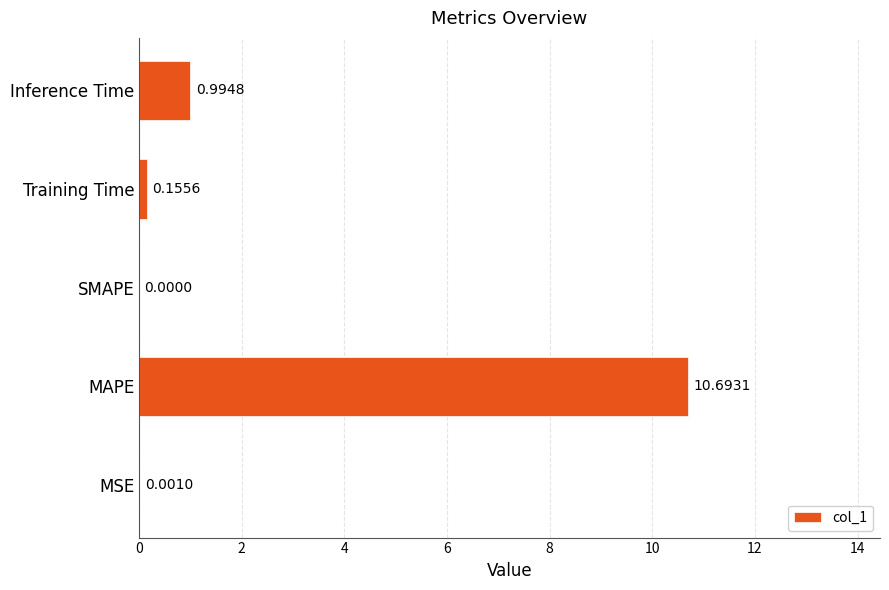

What is the change in value from MSE to Inference Time?

+1.0